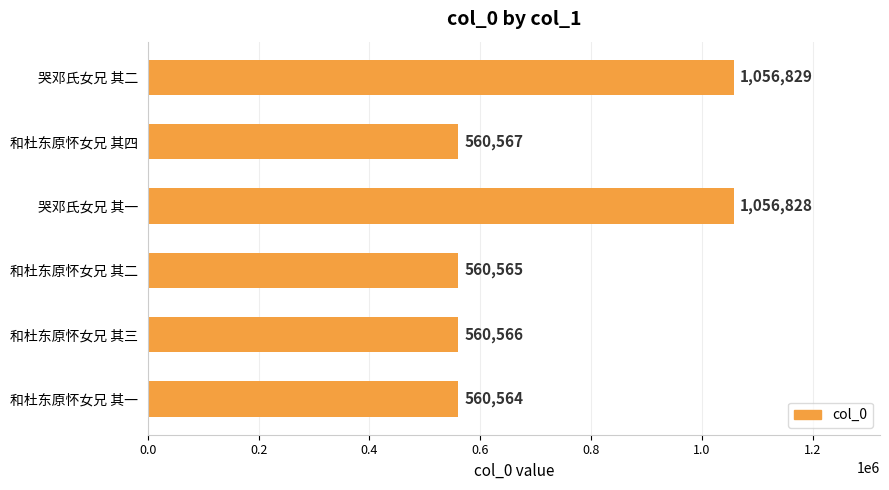

The value at 哭邓氏女兄 其一 is 350752. True or false?

False